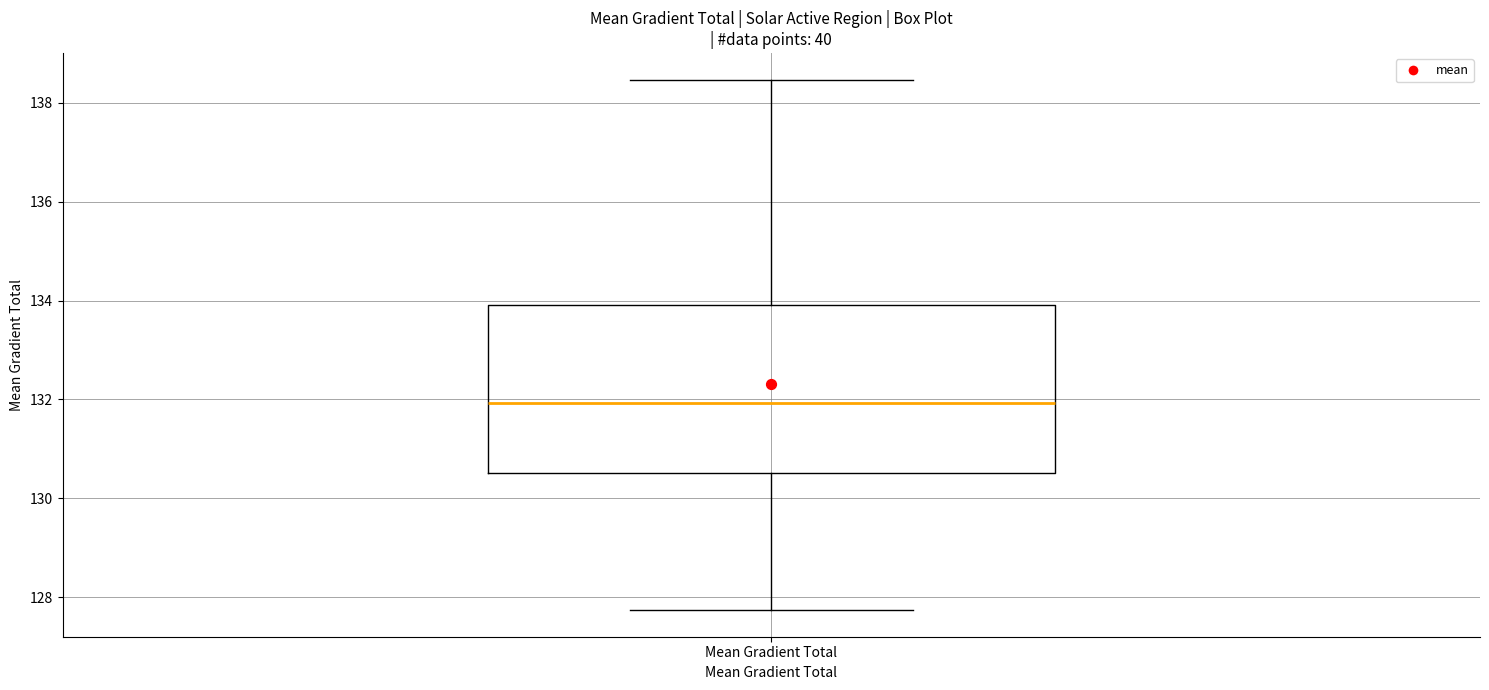

Read this box plot against the y-axis: the position of the median line, the range covered by the box, and the ends of both whiskers. The values are not printed on the chart, so give them approximately, as read against the axis.

median 132.0, box 130.6 to 134.0, whiskers 127.8 to 138.4